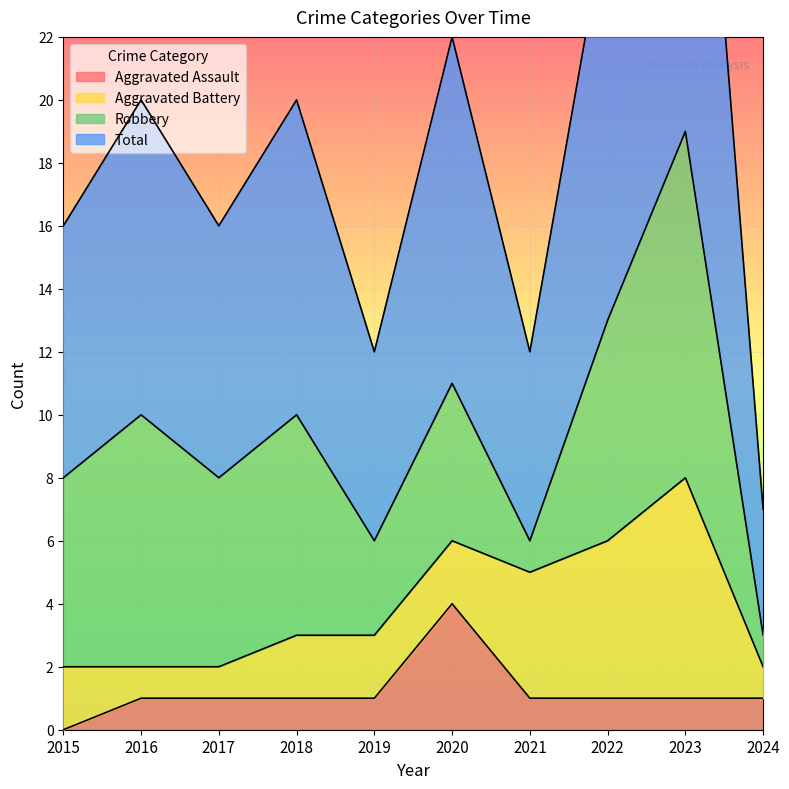

True or false: Aggravated Assault has a value of 0 at 2022.

False